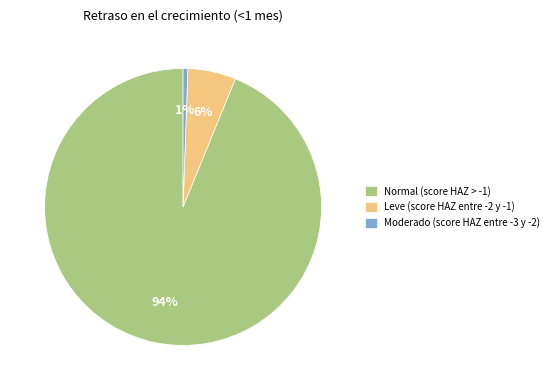

Rank the categories by value from highest to lowest.

Normal (score HAZ > -1), Leve (score HAZ entre -2 y -1), Moderado (score HAZ entre -3 y -2)